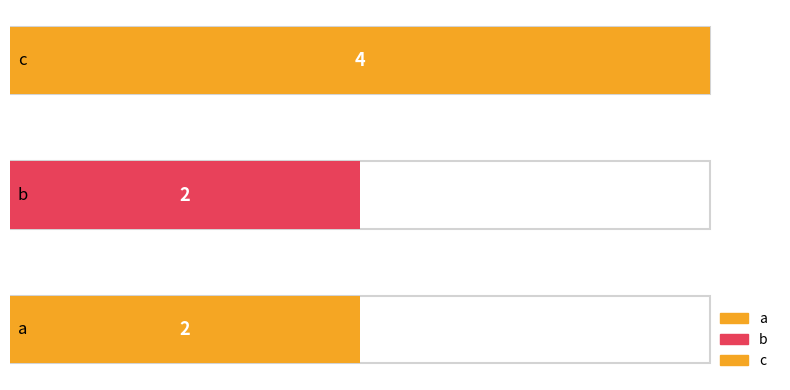

What is the smallest value displayed?

2